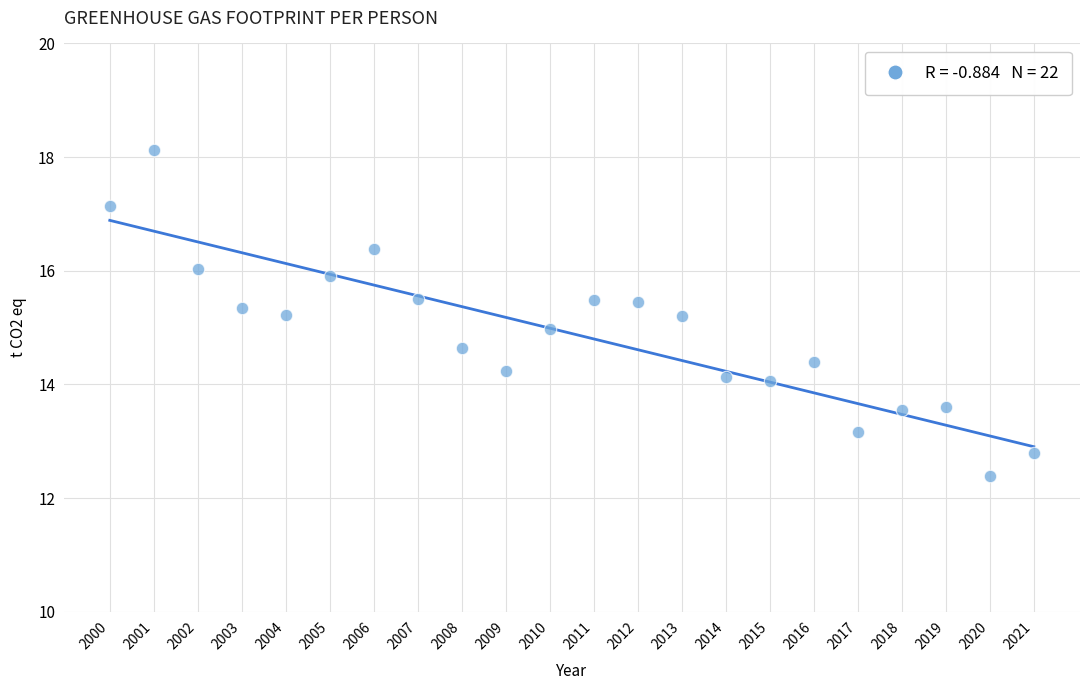

What is the range of Y values (max minus min)?

5.7